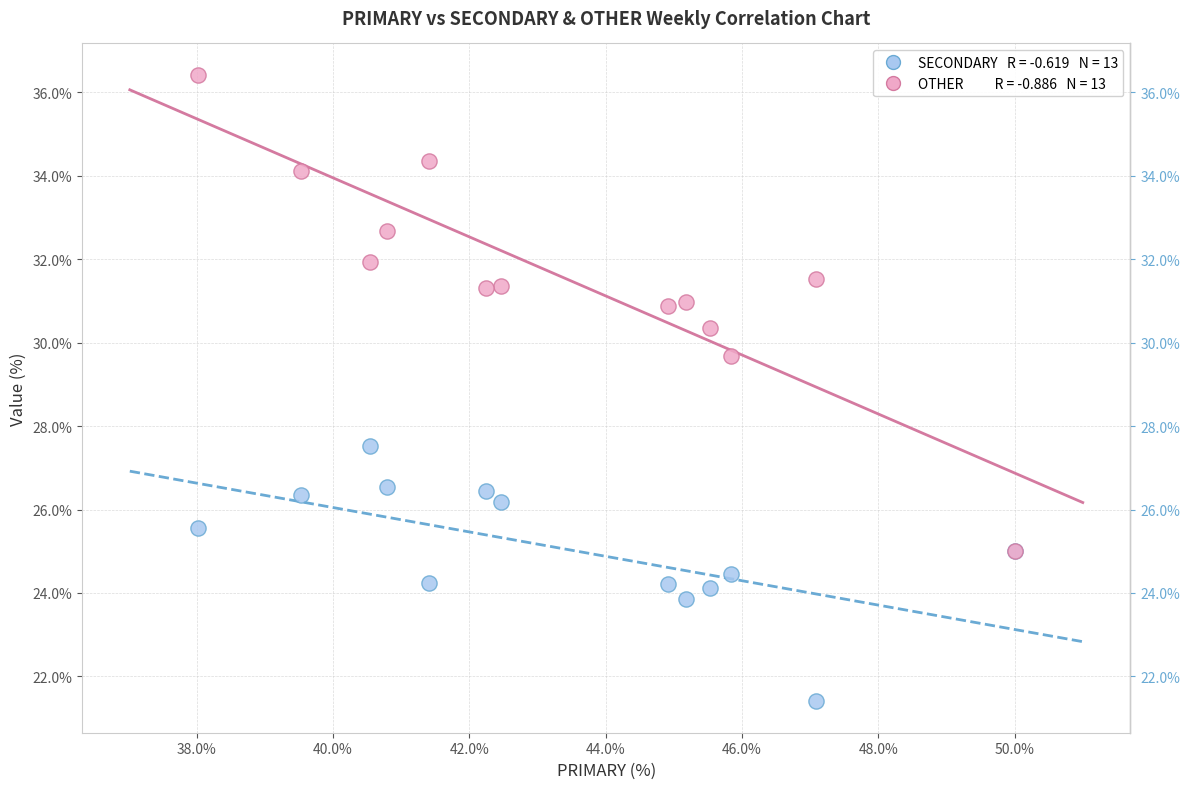

Across all series, what Y value is closest to 28?

27.5